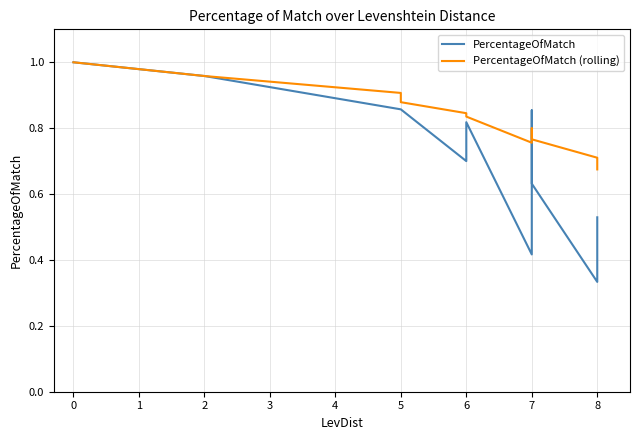

What is the sum of all PercentageOfMatch (rolling) values?

17.4